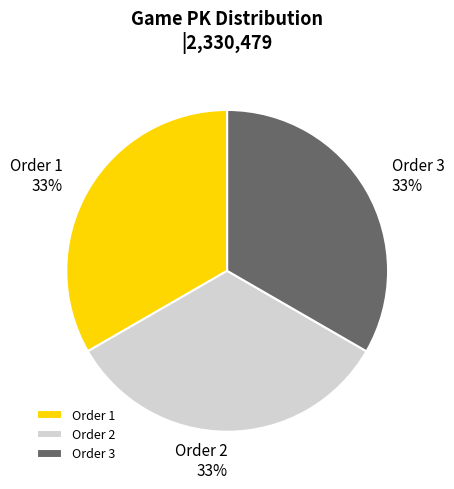

The Order 1 slice represents 33% of the pie. True or false?

True